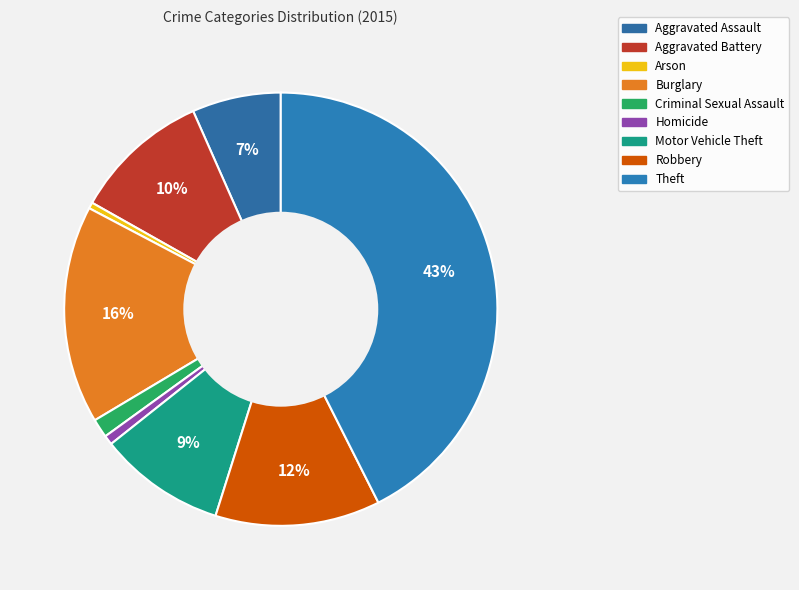

How many segments does this pie chart have?

9